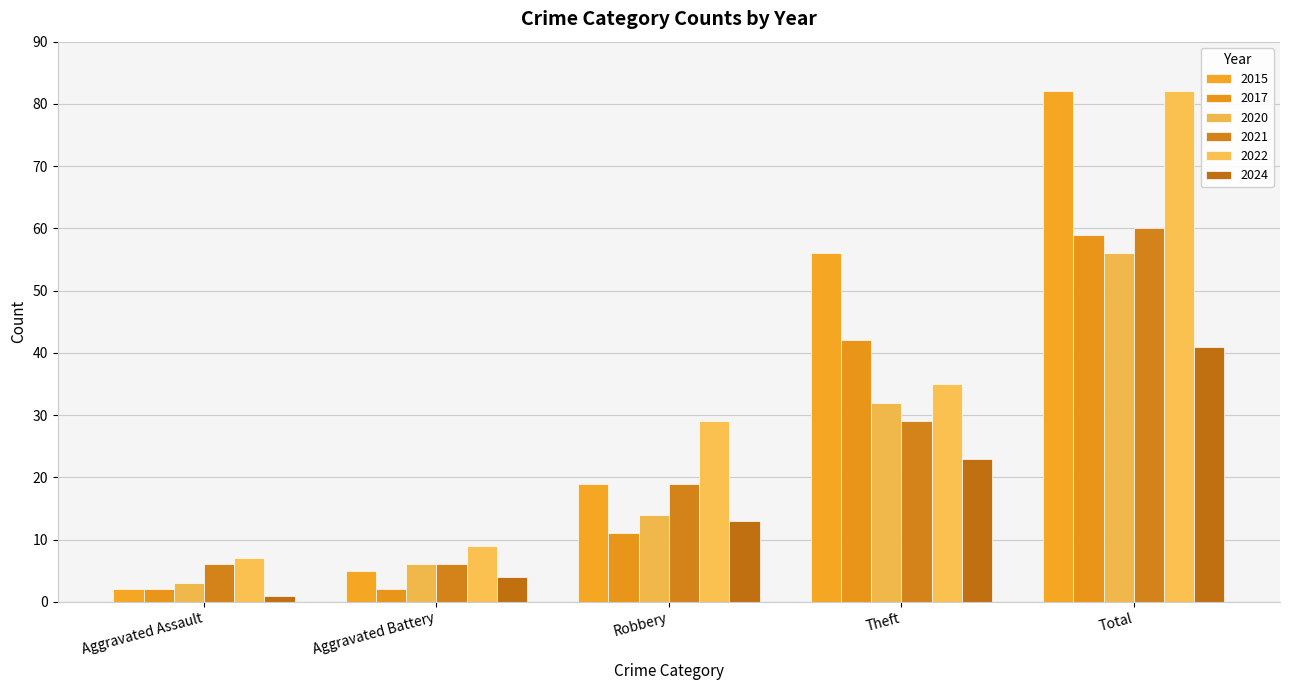

What is the difference between the highest and lowest values at Robbery?

18